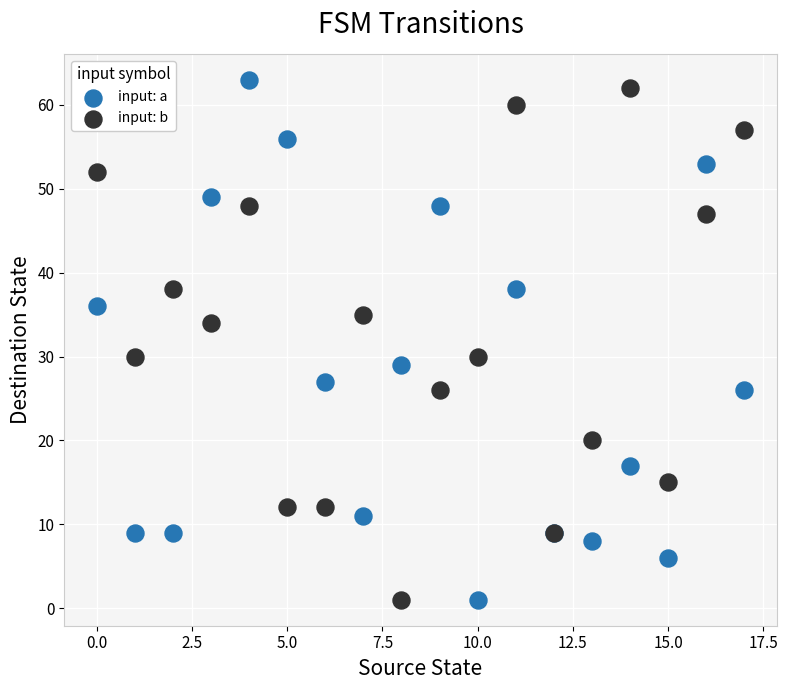

Which series contains the highest Y value?

input: a